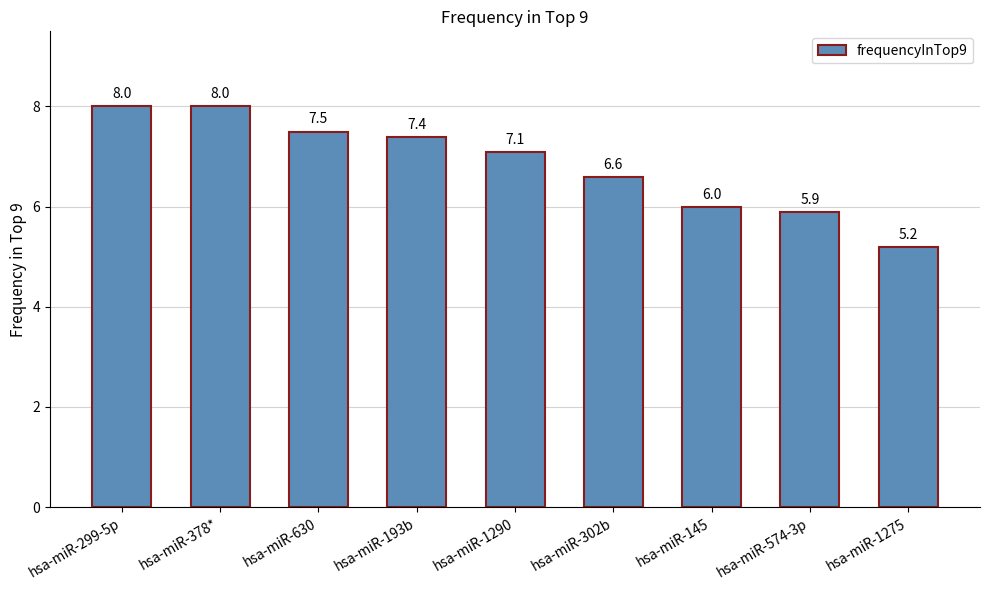

What is the label of the 7th bar from the right?

hsa-miR-630